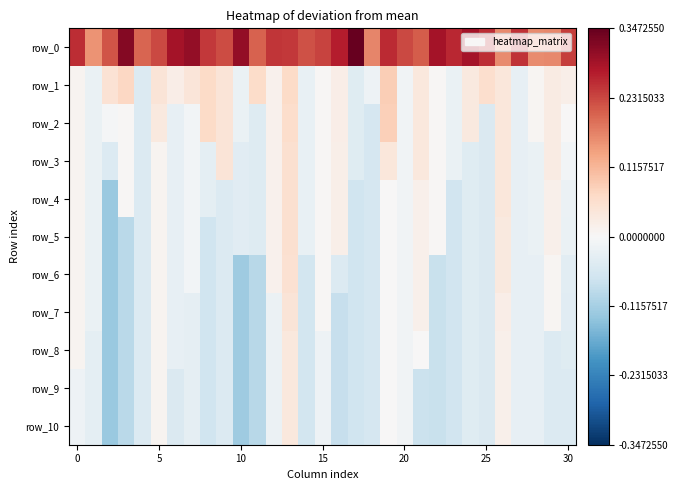

What is the sum of all row_8 values?

-1.3